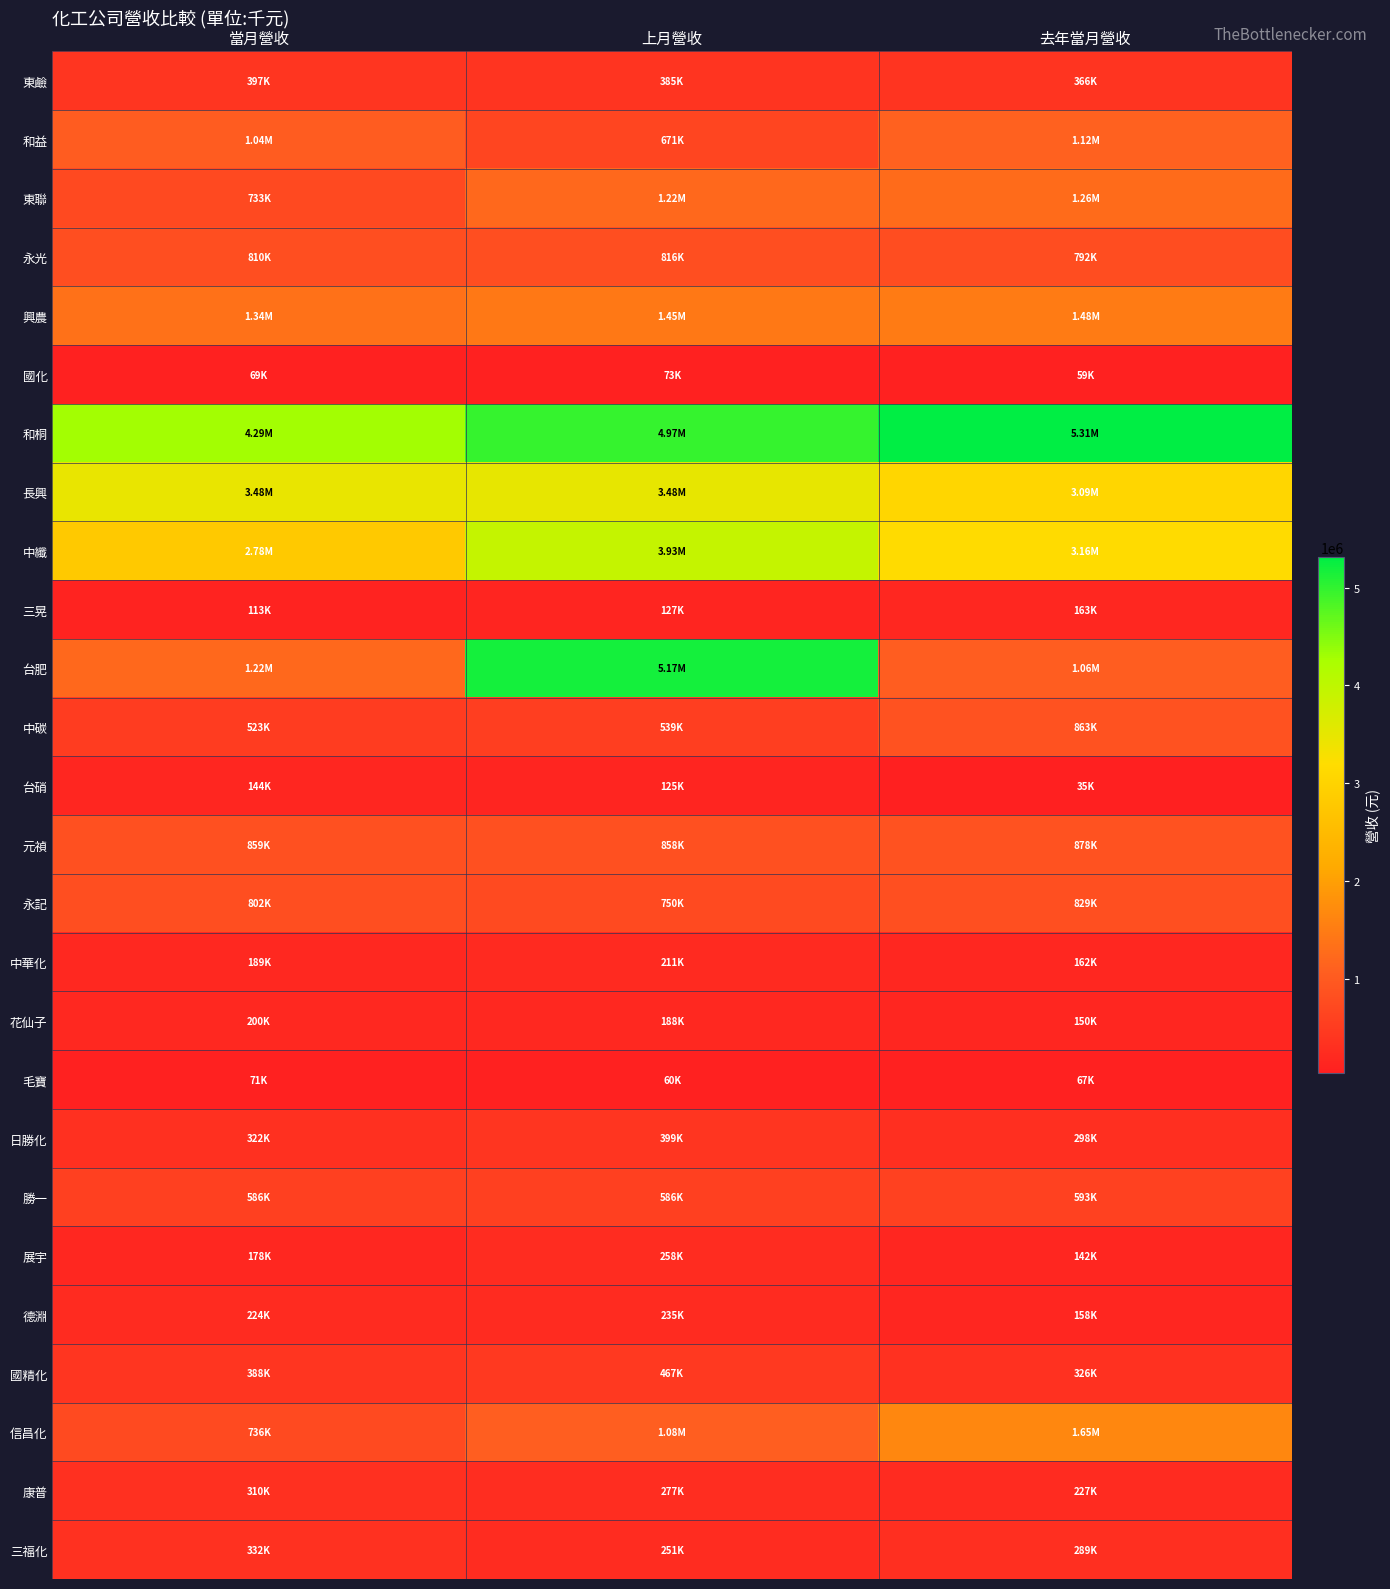

Which label corresponds to the largest value in the chart?

去年當月營收